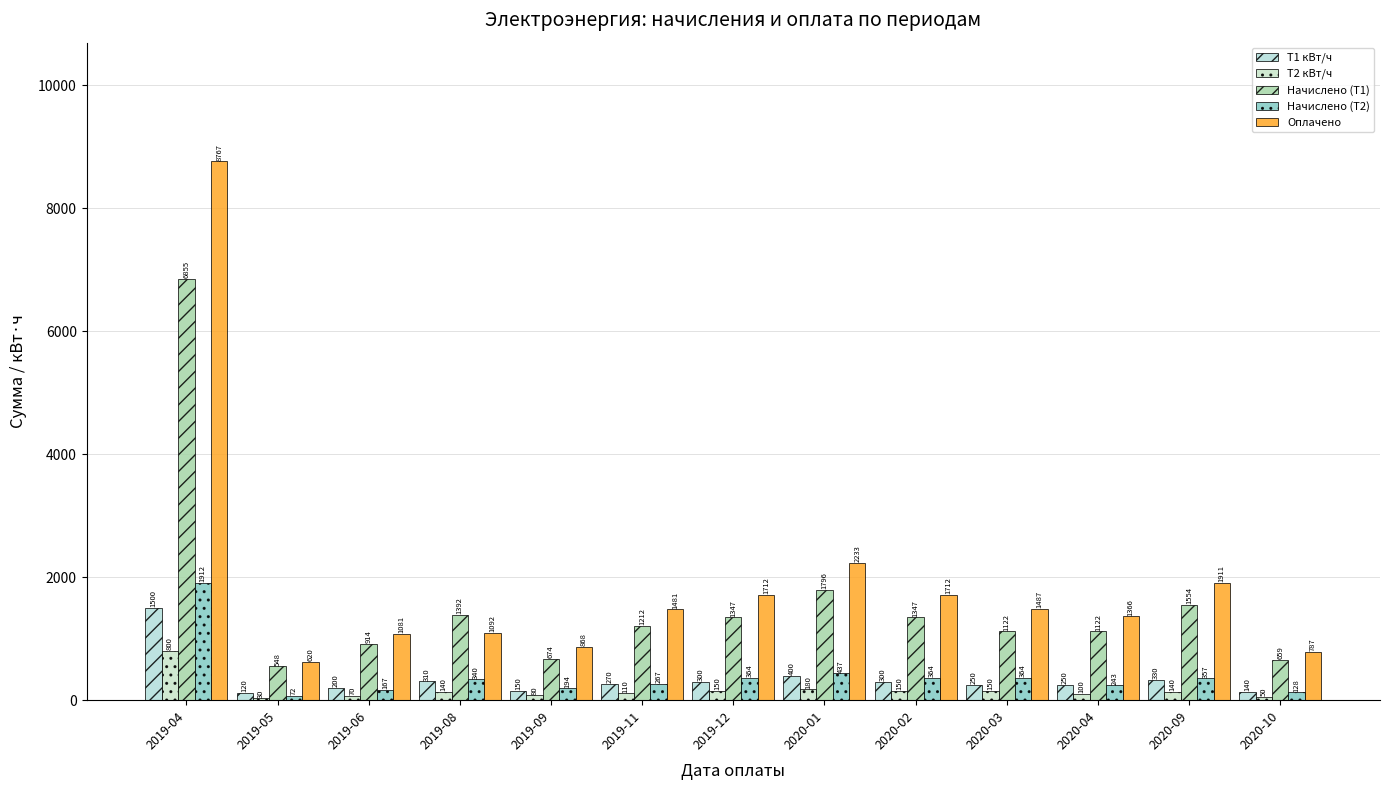

Count the number of data series in this chart.

5